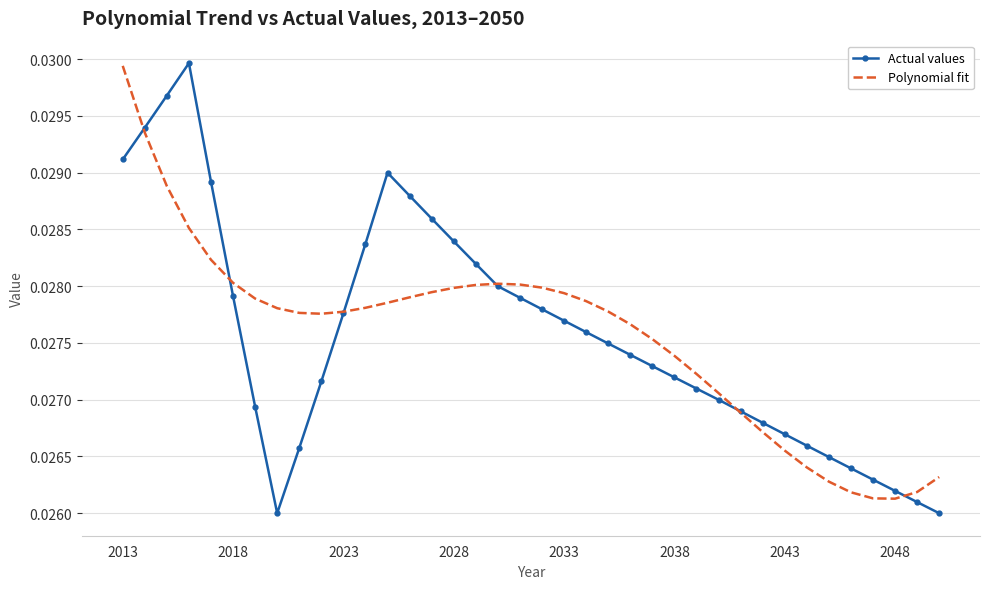

What are all the series names shown in the legend?

Actual values, Polynomial fit